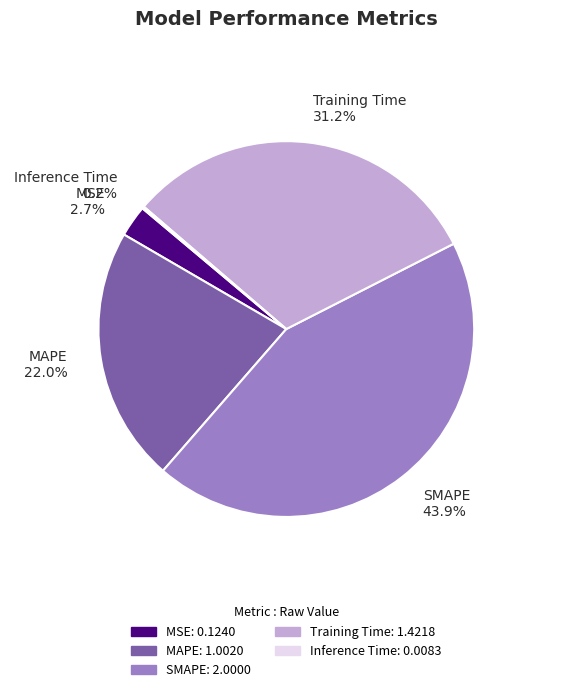

What is the largest slice in the pie chart?

SMAPE